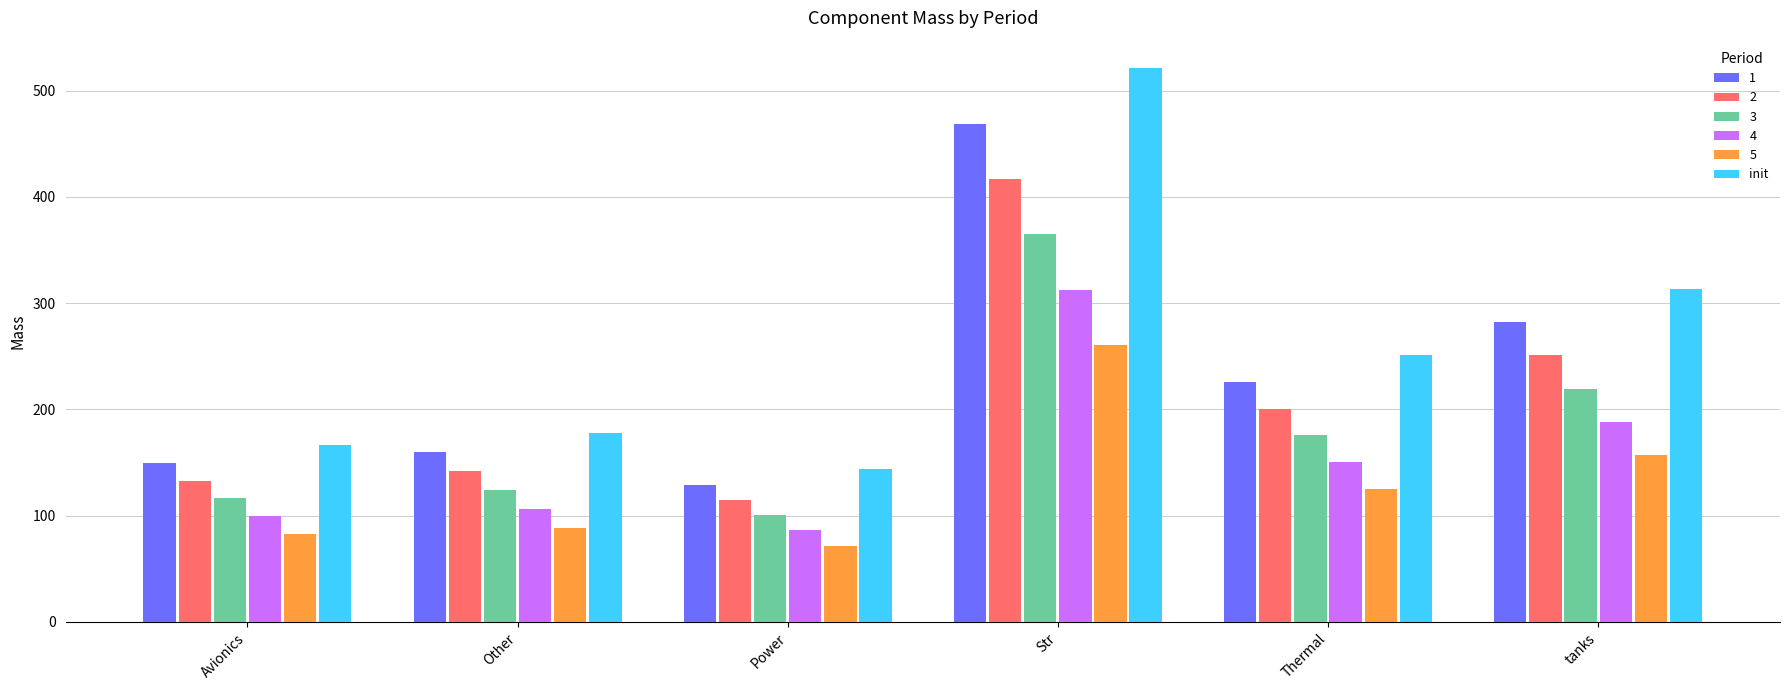

What is the smallest value displayed?

71.7